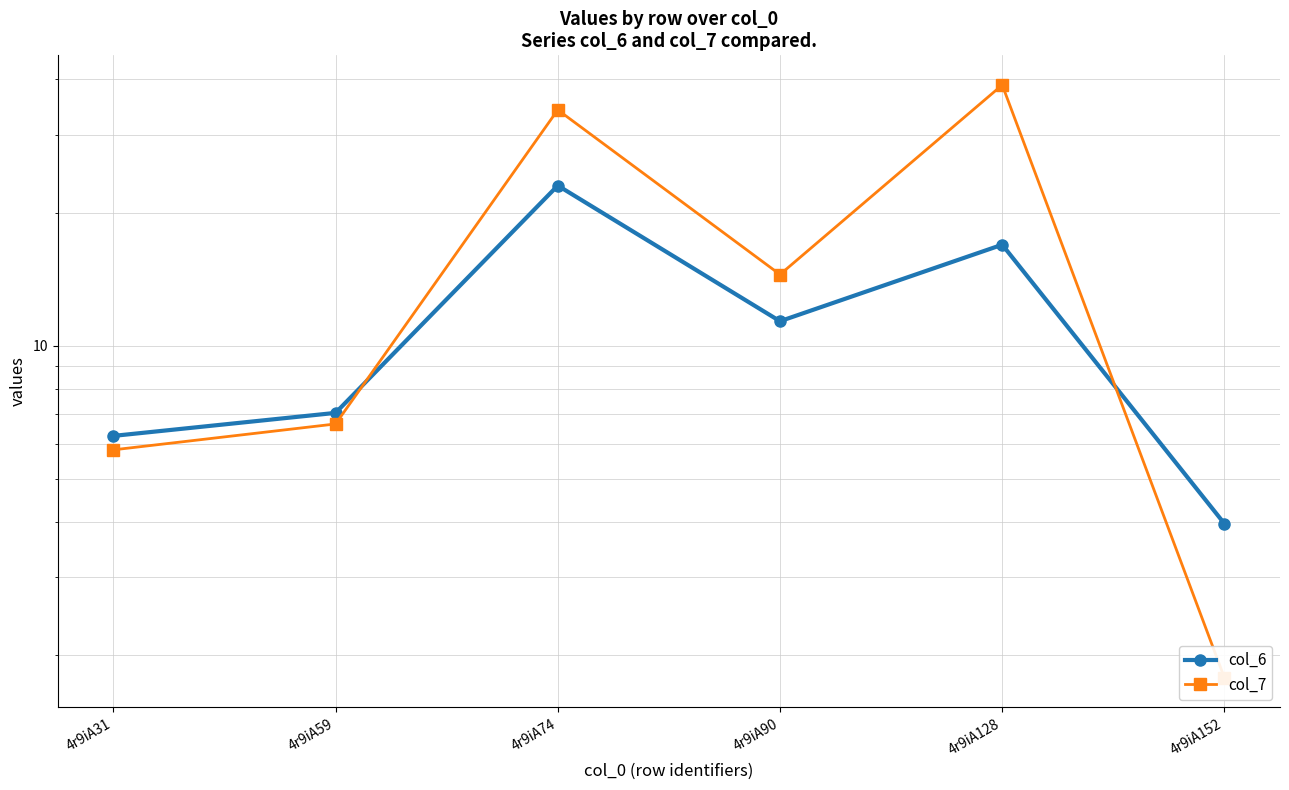

What is the sum of all col_6 values?

68.6